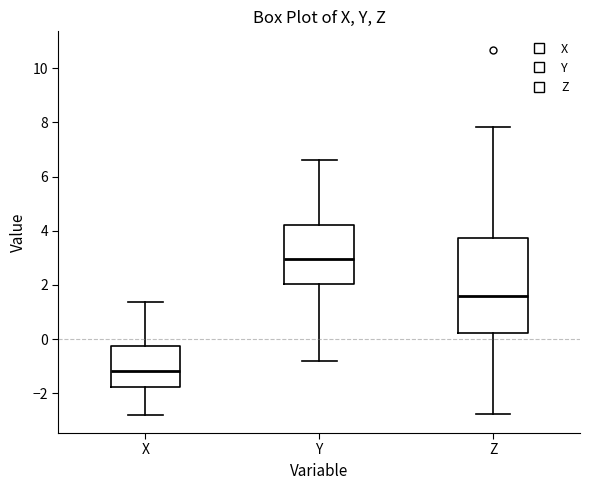

Where does the median line of the box for Y sit on the y-axis? The values are not printed on the chart, so give them approximately, as read against the axis.

3.0